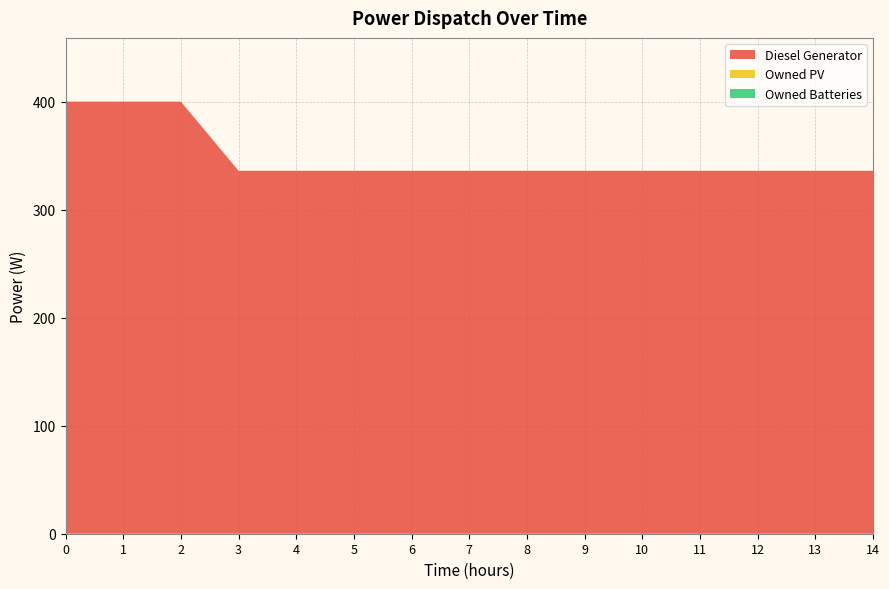

Reading left to right, transcribe all the data shown in this chart.

Diesel Generator: 0=400	1=400	2=400	3=336	4=336	5=336	6=336	7=336	8=336	9=336	10=336	11=336	12=336	13=336	14=336
Owned PV: 0=0	1=0	2=0	3=0	4=0	5=0	6=0	7=0	8=0	9=0	10=0	11=0	12=0	13=0	14=0
Owned Batteries: 0=0	1=0	2=0	3=0	4=0	5=0	6=0	7=0	8=0	9=0	10=0	11=0	12=0	13=0	14=0